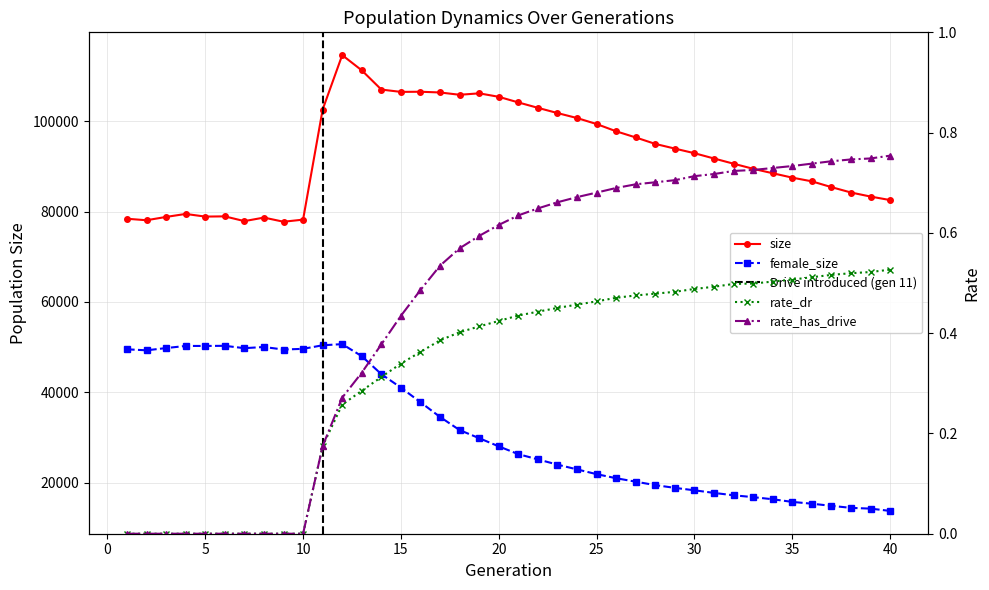

True or false: size has a value of 97767.0 at 26.

True